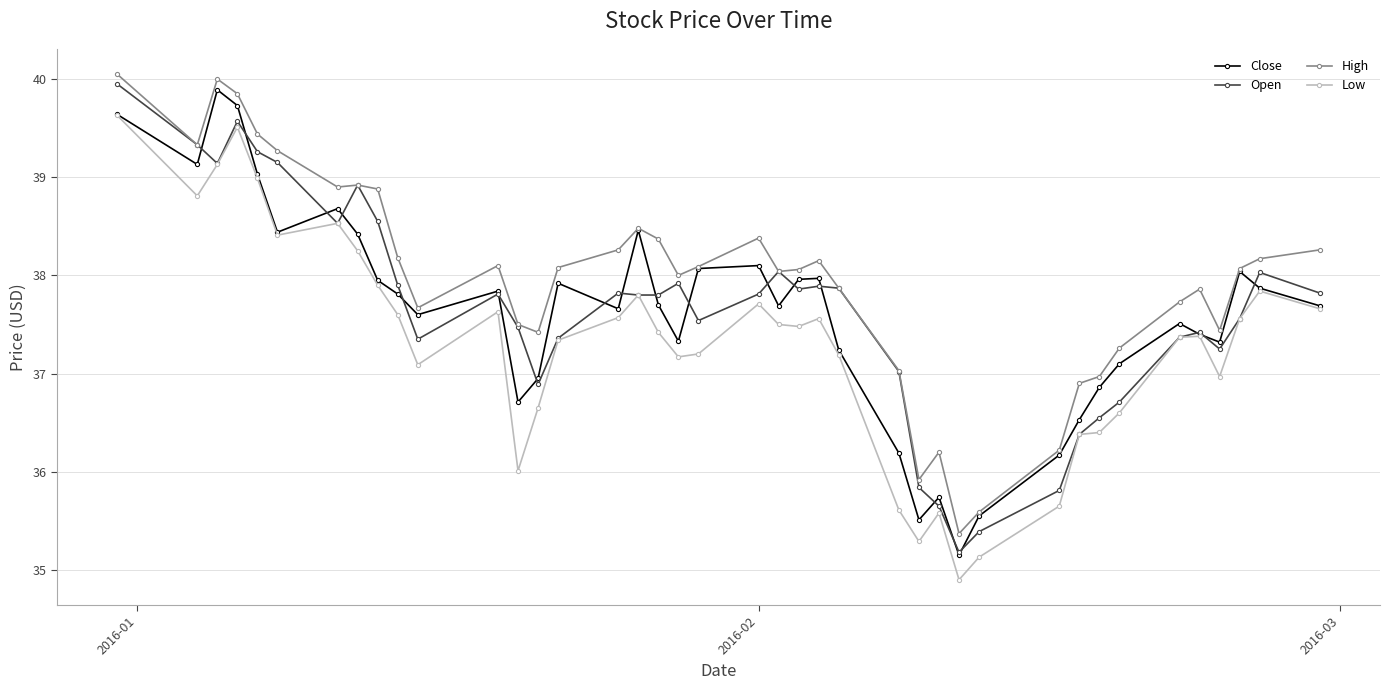

What is the lowest value of the Close series?

35.2